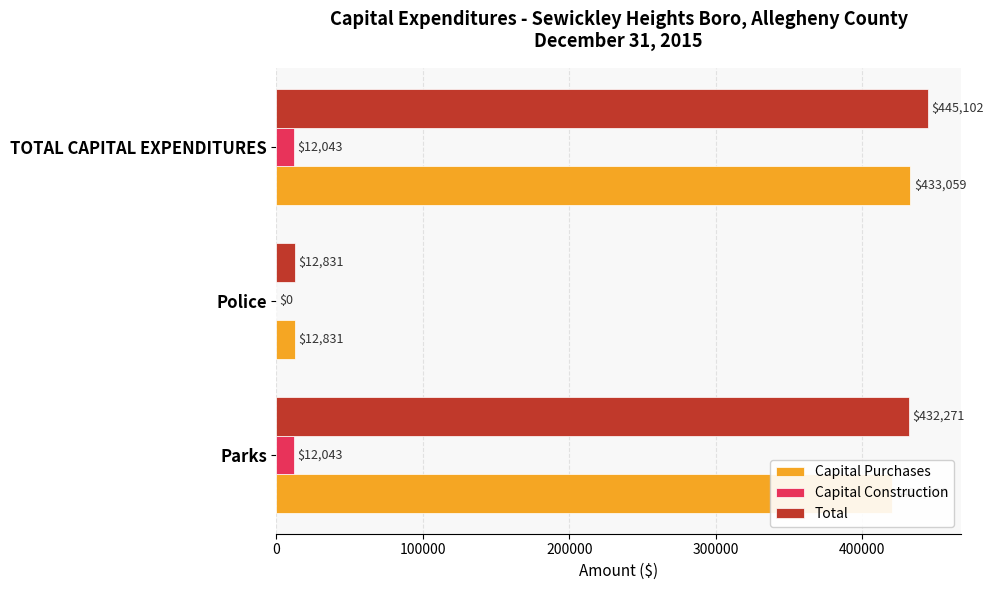

What is the sum of the Capital Purchases values at Parks and TOTAL CAPITAL EXPENDITURES?

853287